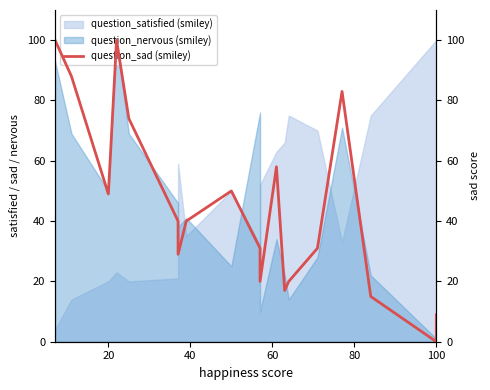

True or false: the data has more than 1 interior local peaks.

True